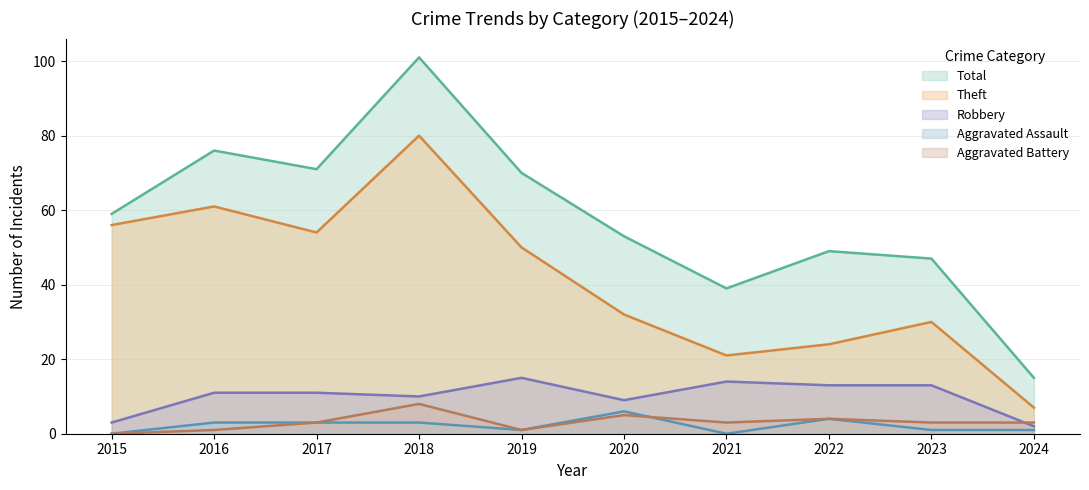

At which label does Aggravated Battery first exceed 3?

2018